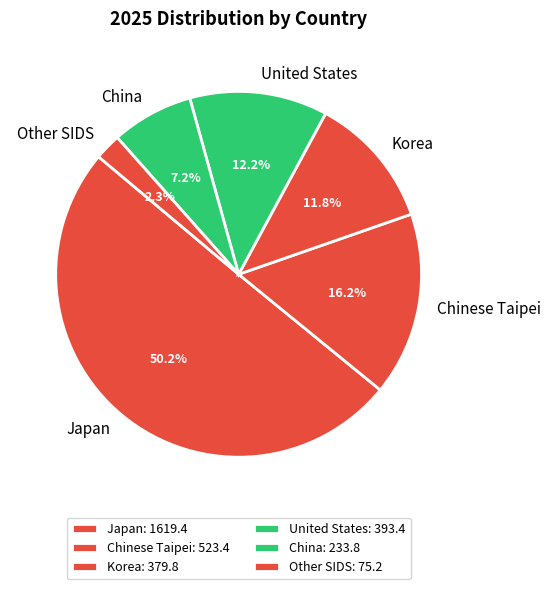

How many slices are in this pie chart?

6